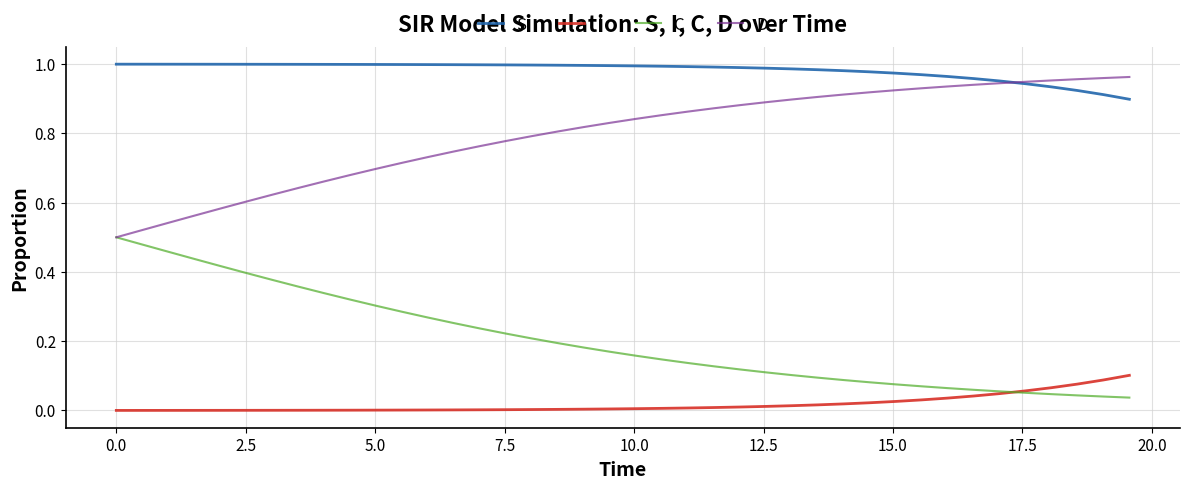

How many lines are shown in the chart?

4